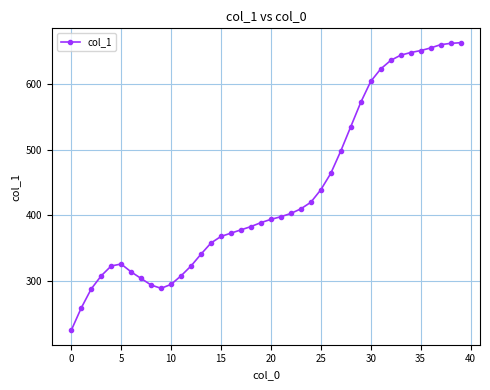

What is the greatest value displayed?

663